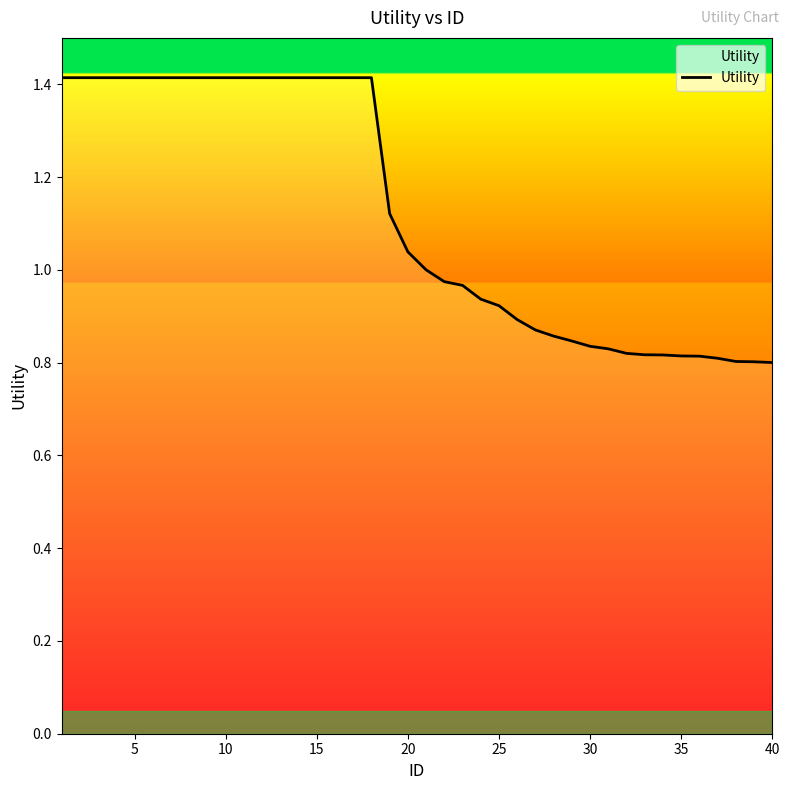

What is the difference between the maximum and minimum values?

0.6